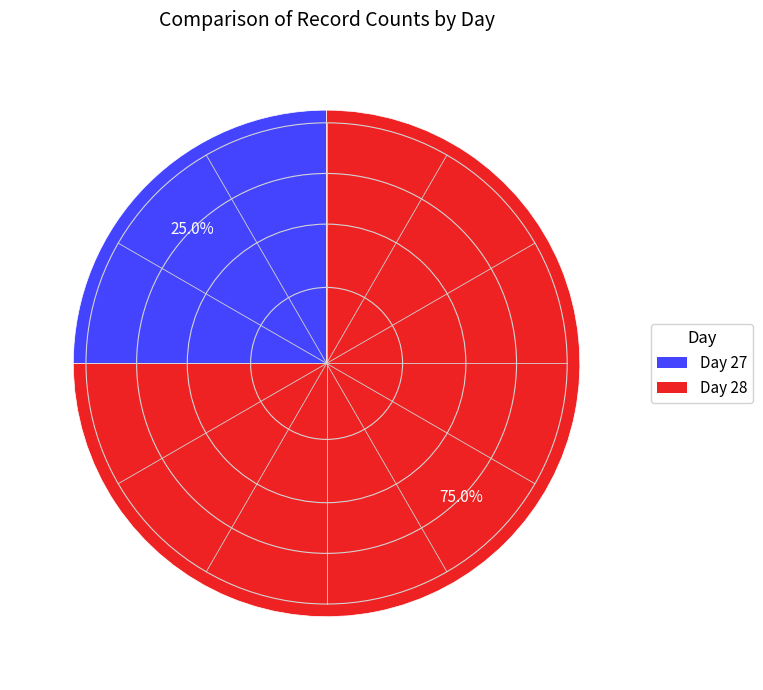

What is the ratio of the value at Day 27 to the value at Day 28?

0.3